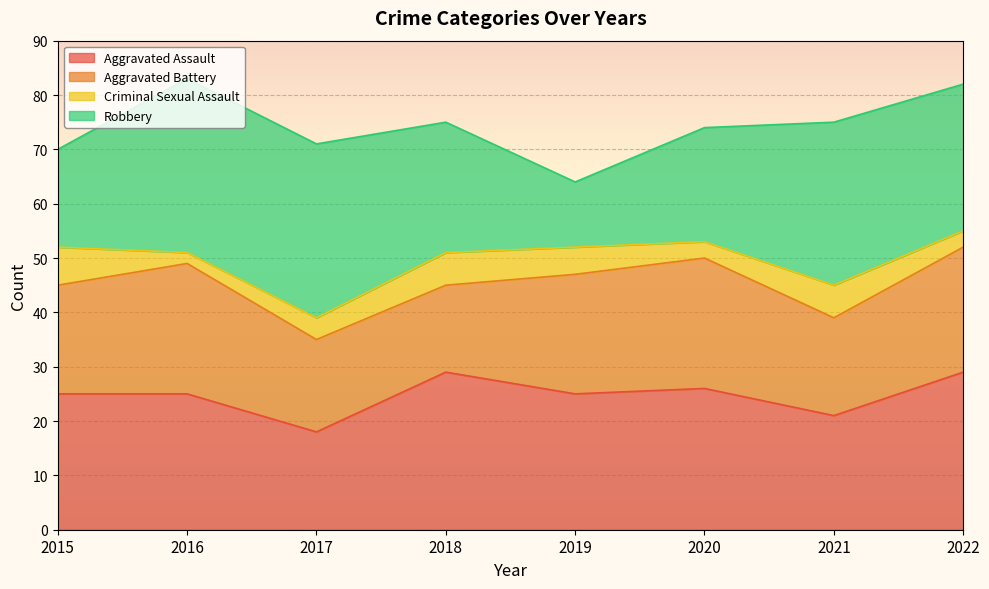

The value of Aggravated Assault at 2018 is 47. True or false?

False